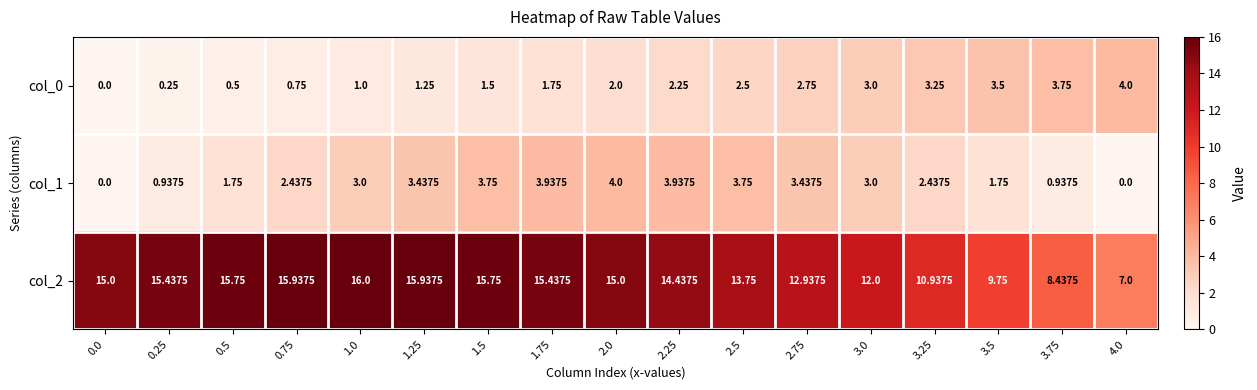

Is the value of col_2 at 1.5 greater than the value of col_1 at 3.0?

Yes